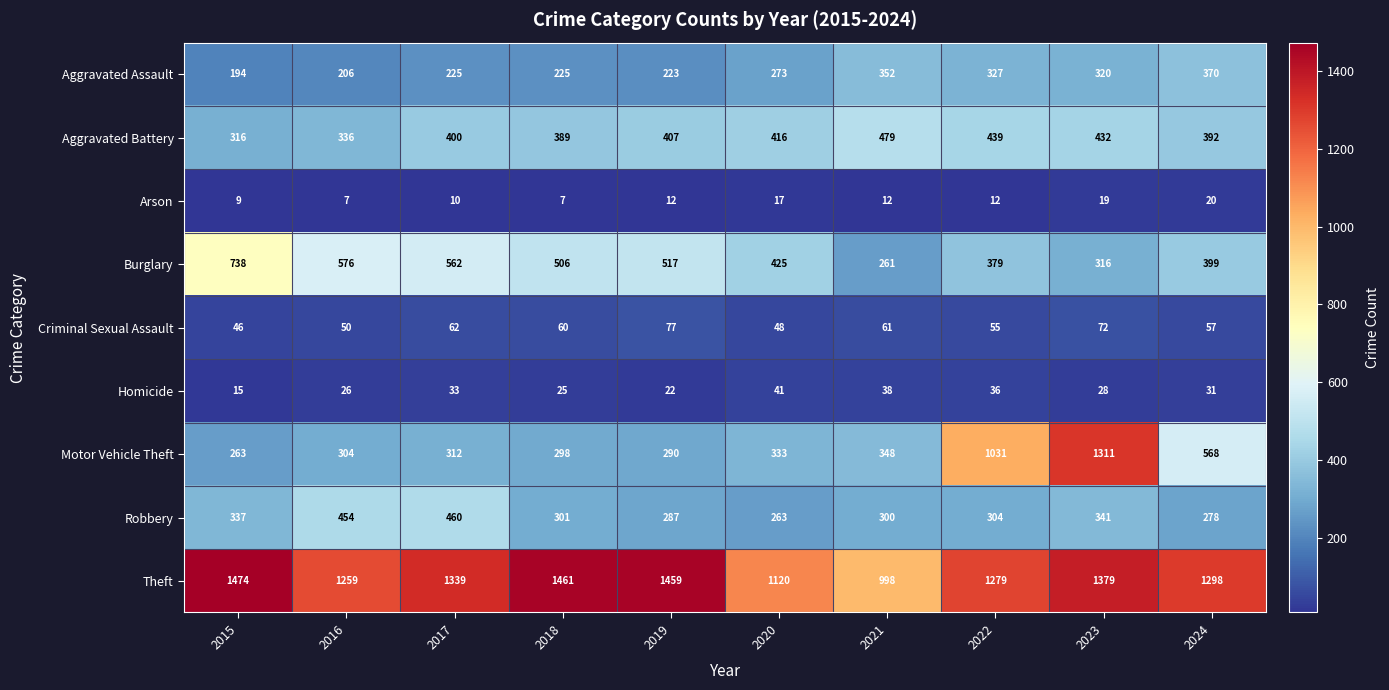

At which label does Robbery first exceed 304?

2015